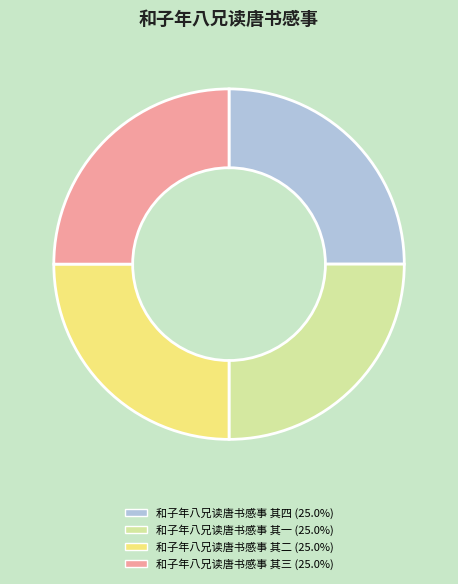

Does 和子年八兄读唐书感事 其四 (25.0%) represent more than half of the total?

No